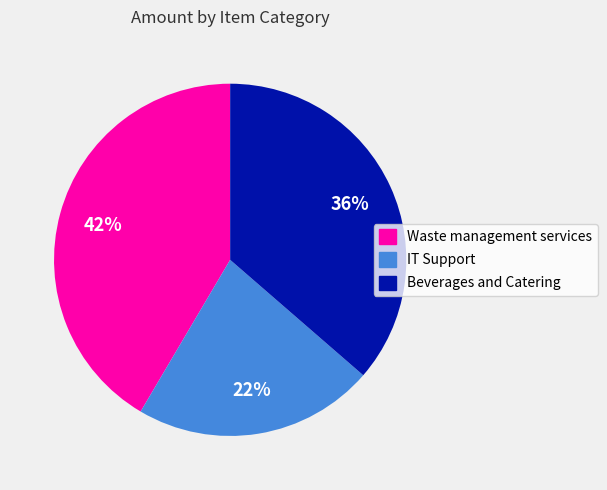

Does any single category account for the majority?

No